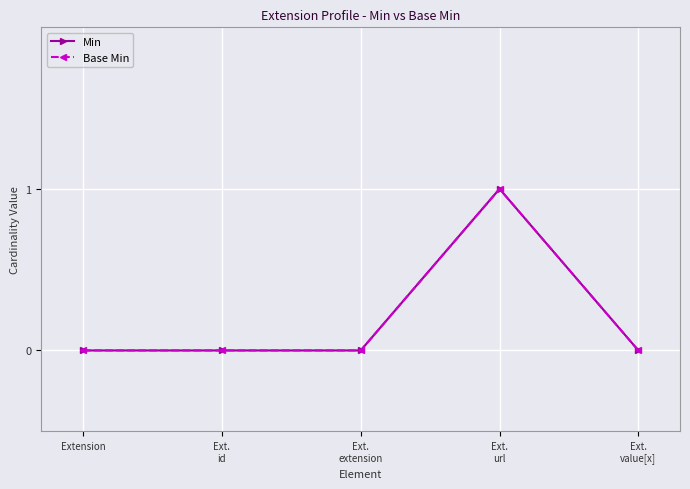

How many Min values are between 0 and 1?

5